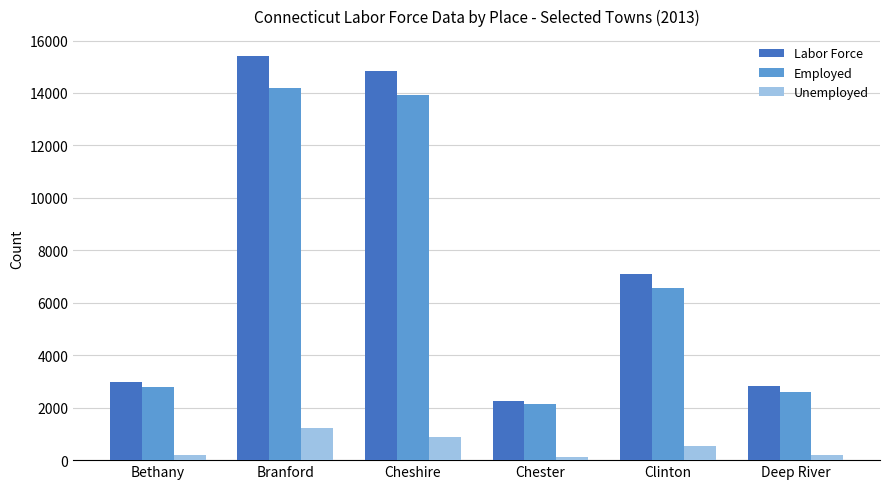

What is the difference between the highest and lowest values at Deep River?

2608